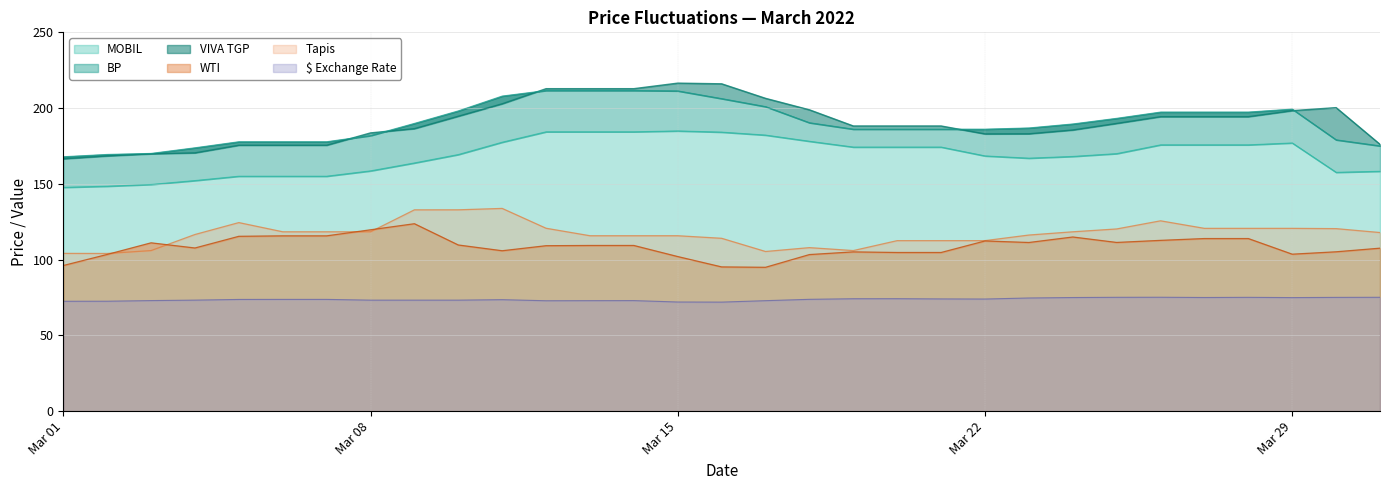

The value of WTI at 2022-03-17 is 27.8. True or false?

False